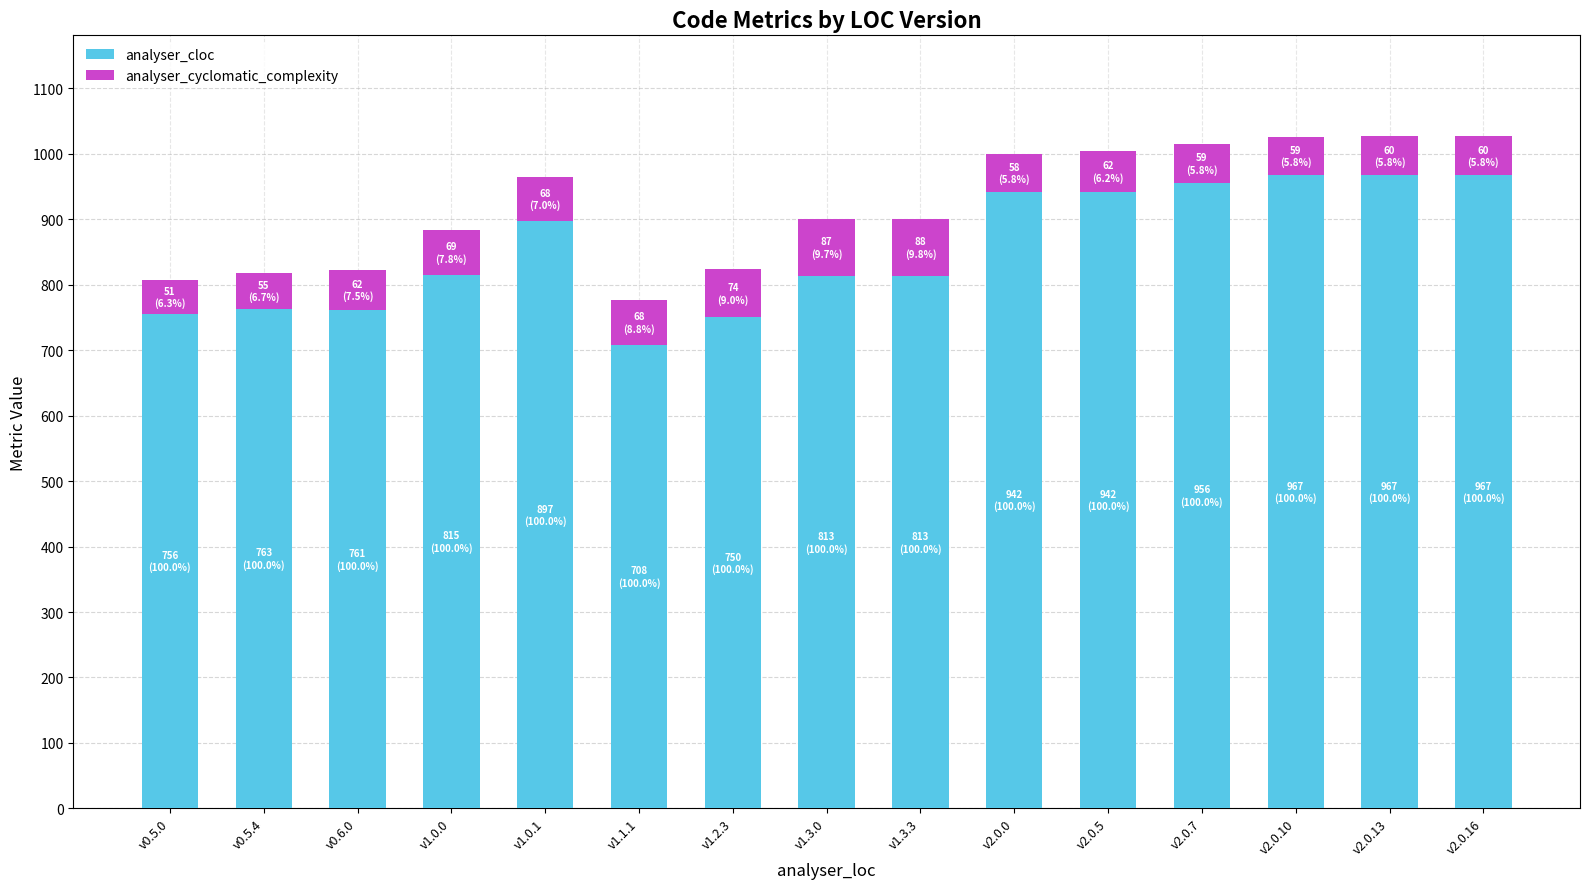

What is the maximum value for analyser_cloc?

967